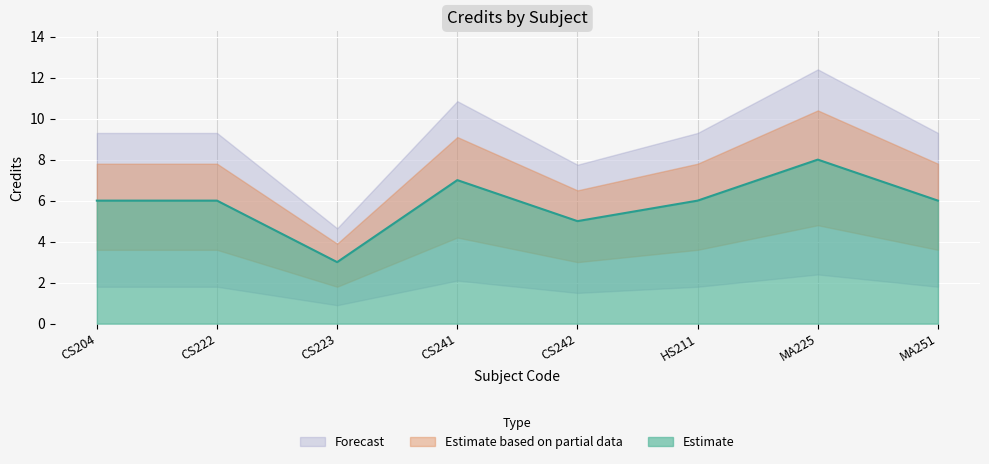

Is it true that Estimate equals 6 at MA251?

True